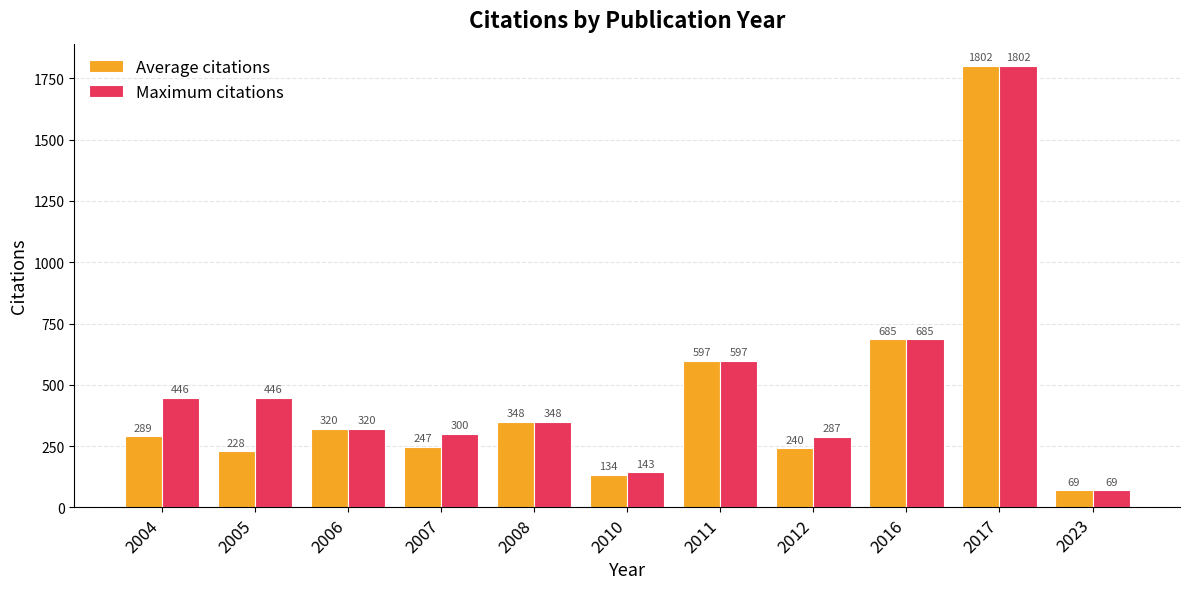

Are the bars grouped side by side (vs. stacked)?

Yes